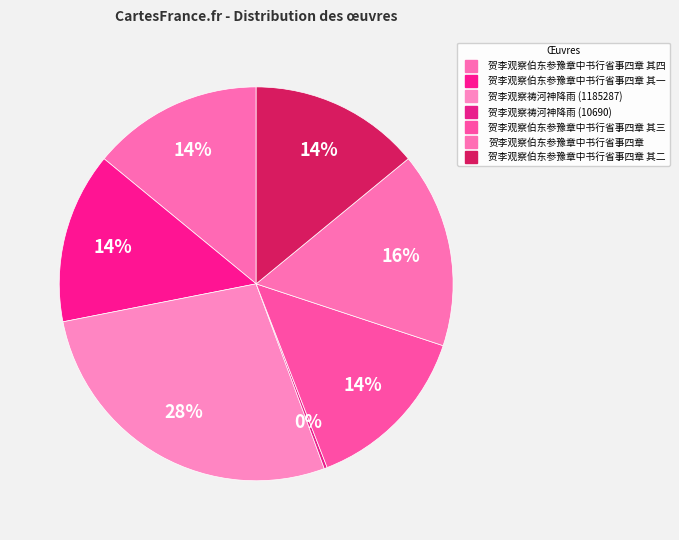

Is there a majority slice in this chart?

No